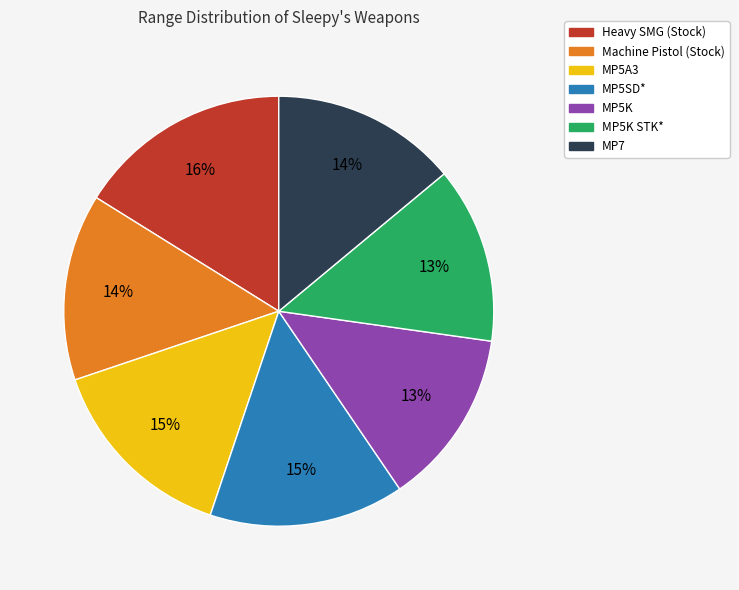

To the nearest percent, what is the average slice percentage?

14%